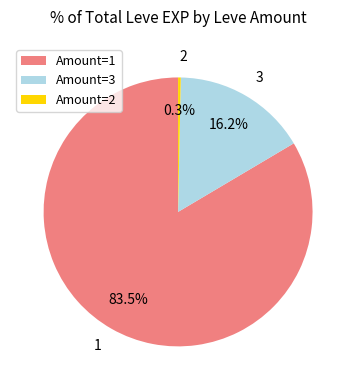

Rank the categories by value from lowest to highest.

Amount=2, Amount=3, Amount=1